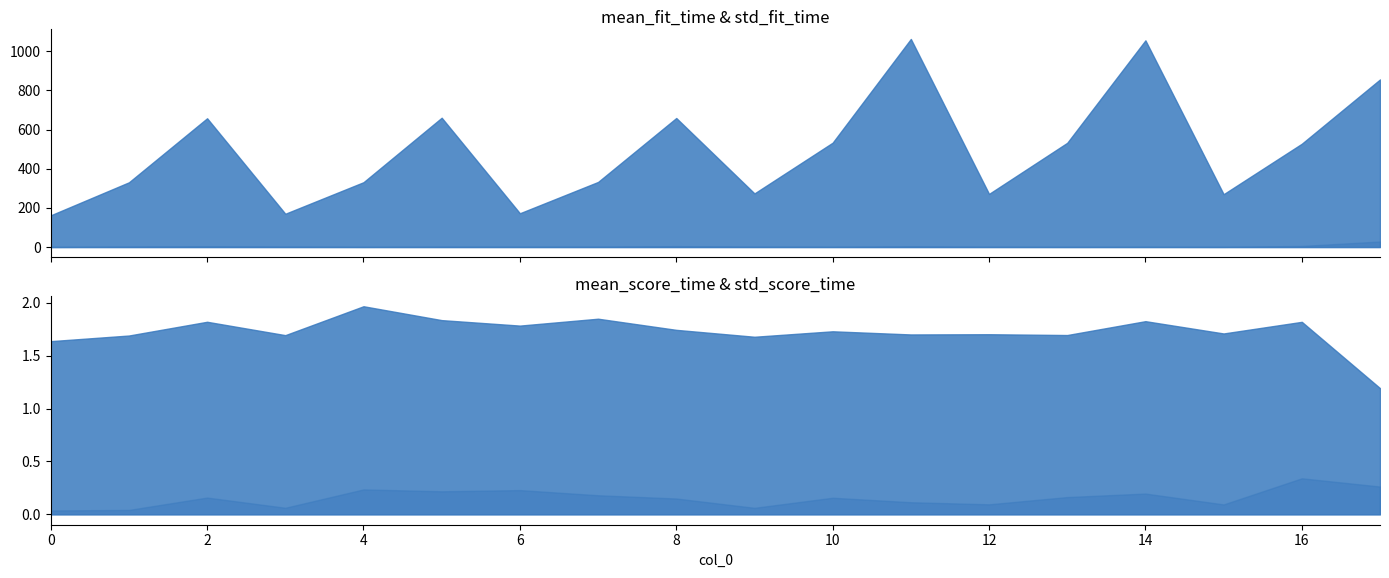

Which category has the highest value in the std_fit_time series?

17